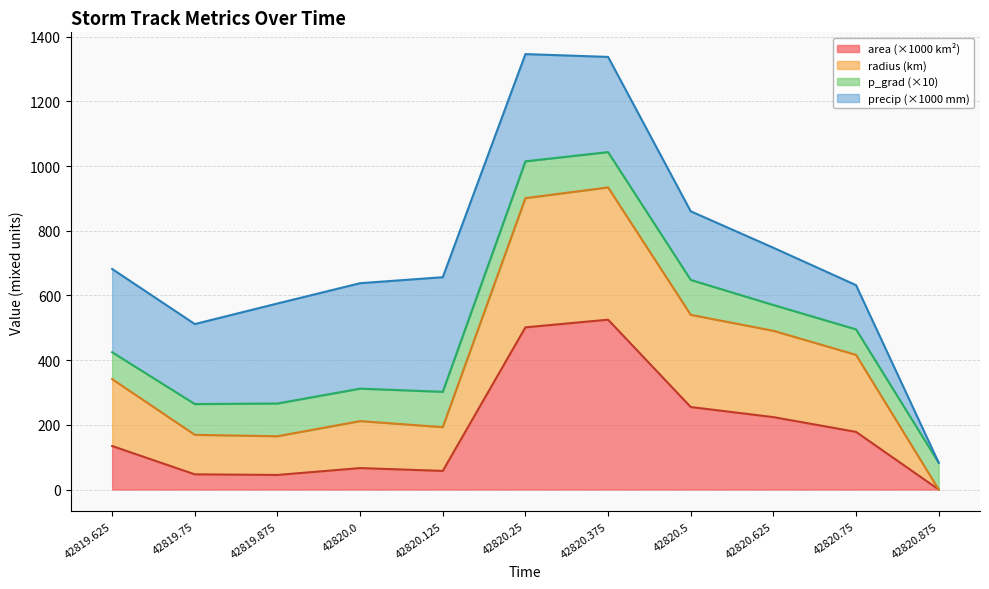

How many interior local valleys does the area series have?

2